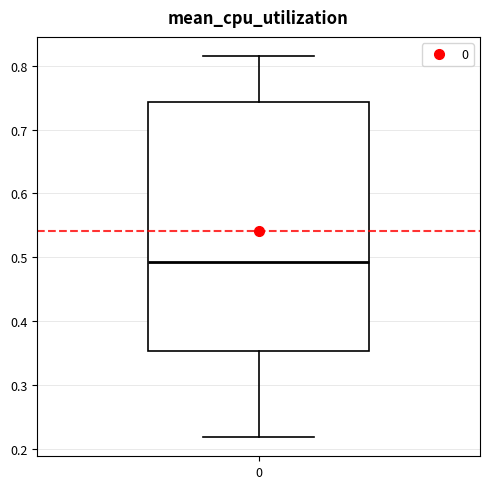

Read this box plot against the y-axis: the position of the median line, the range covered by the box, and the ends of both whiskers. The values are not printed on the chart, so give them approximately, as read against the axis.

median 0.49, box 0.35 to 0.74, whiskers 0.22 to 0.82